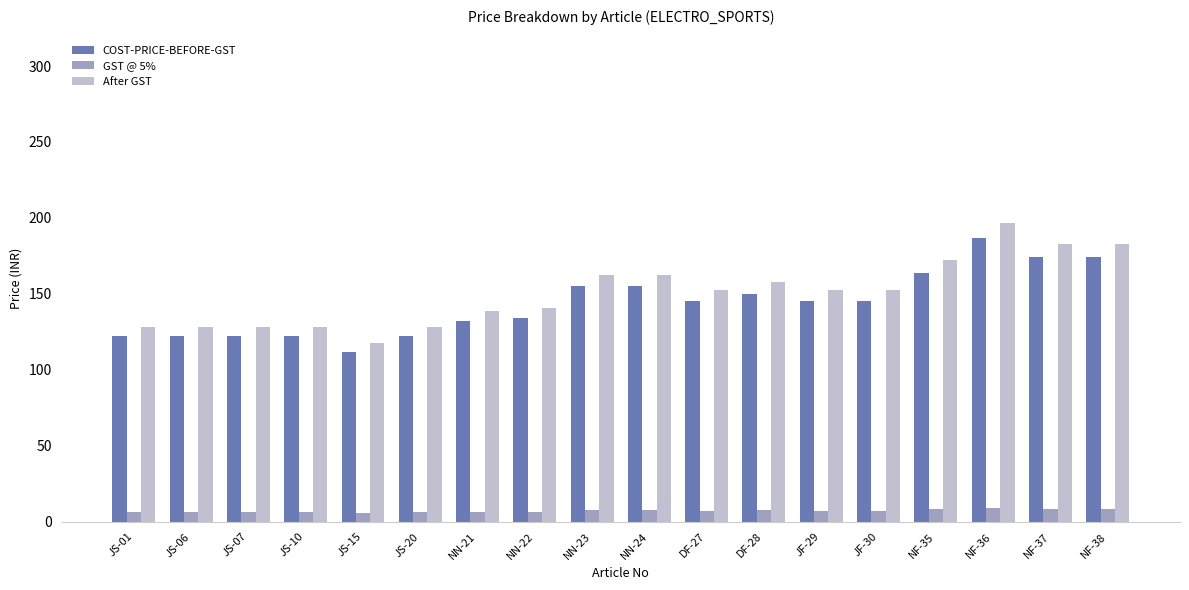

Which label corresponds to the largest value in the chart?

NF-36